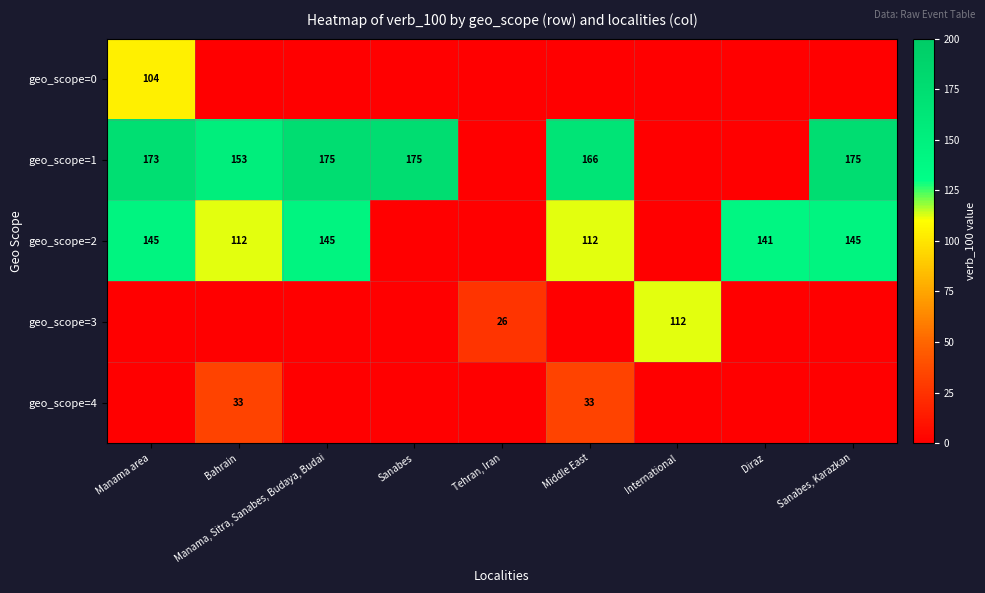

Is it true that geo_scope=2 equals 33 at Diraz?

False